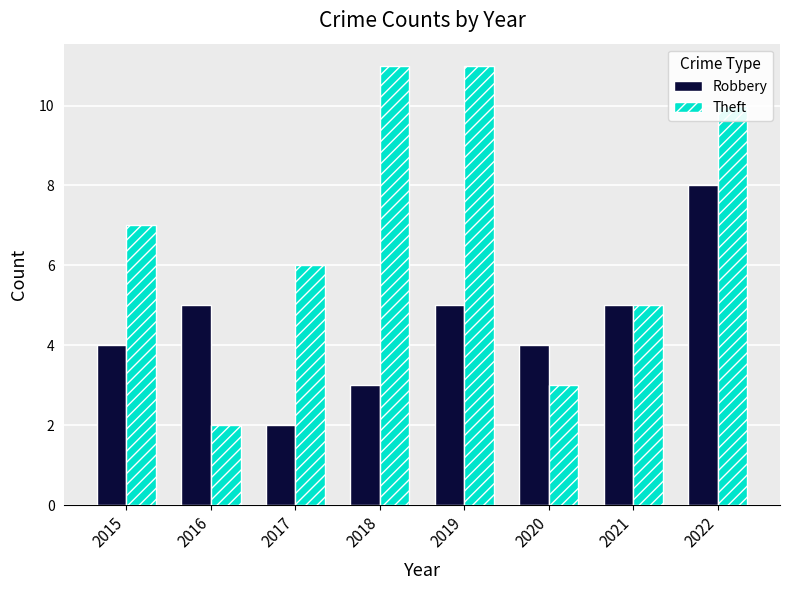

What is the value of the Theft bar at the 4th from the left?

11